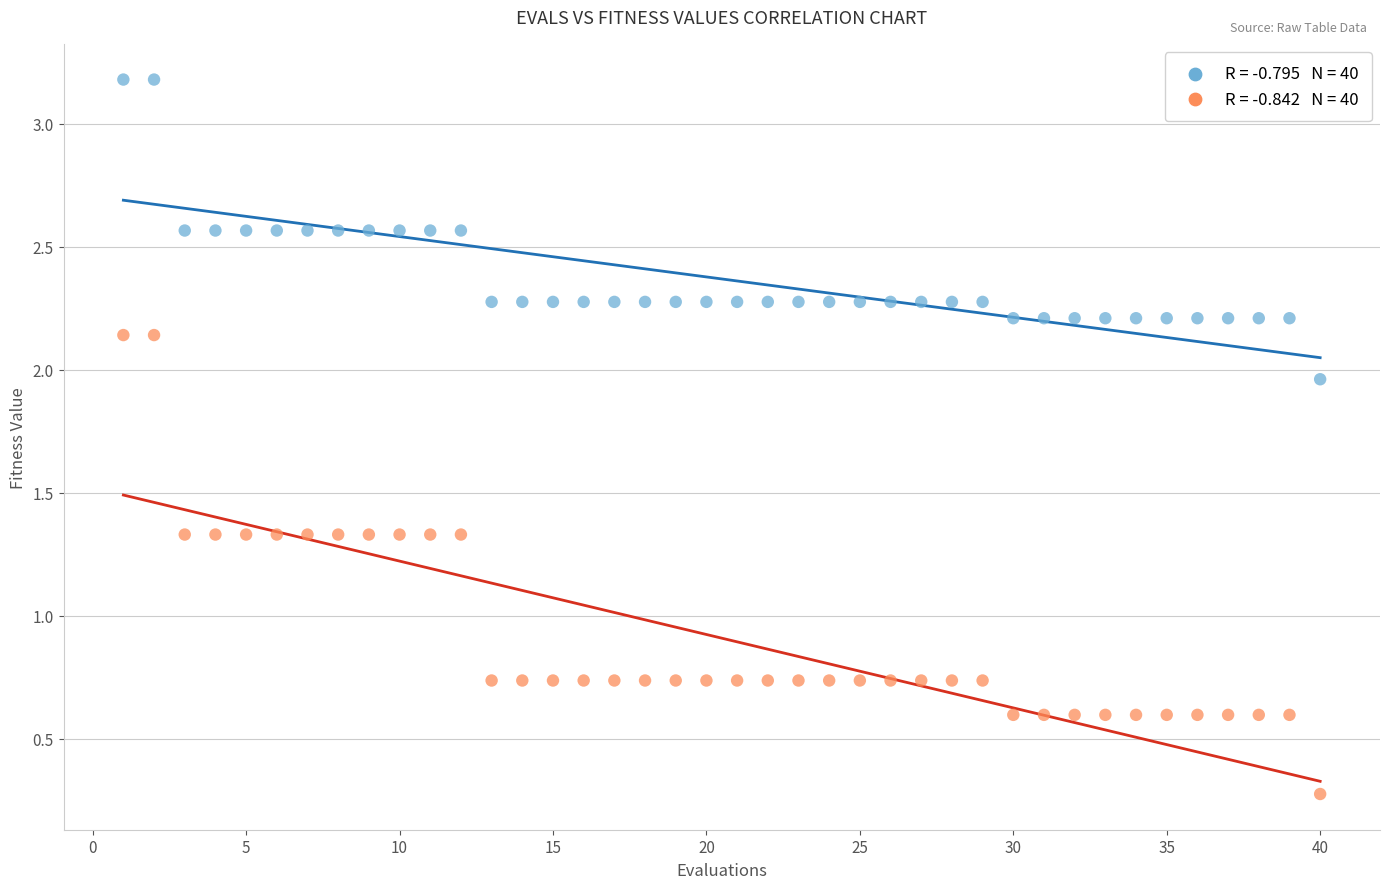

Across all data points, what is the range of Y values (max minus min)?

2.9